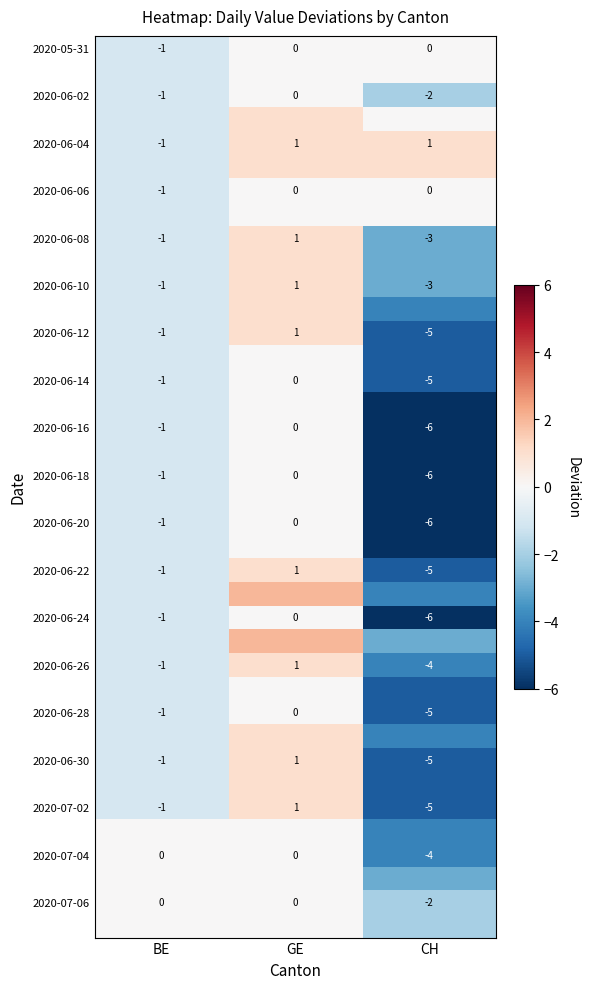

At which label does 2020-06-10 reach its peak?

GE